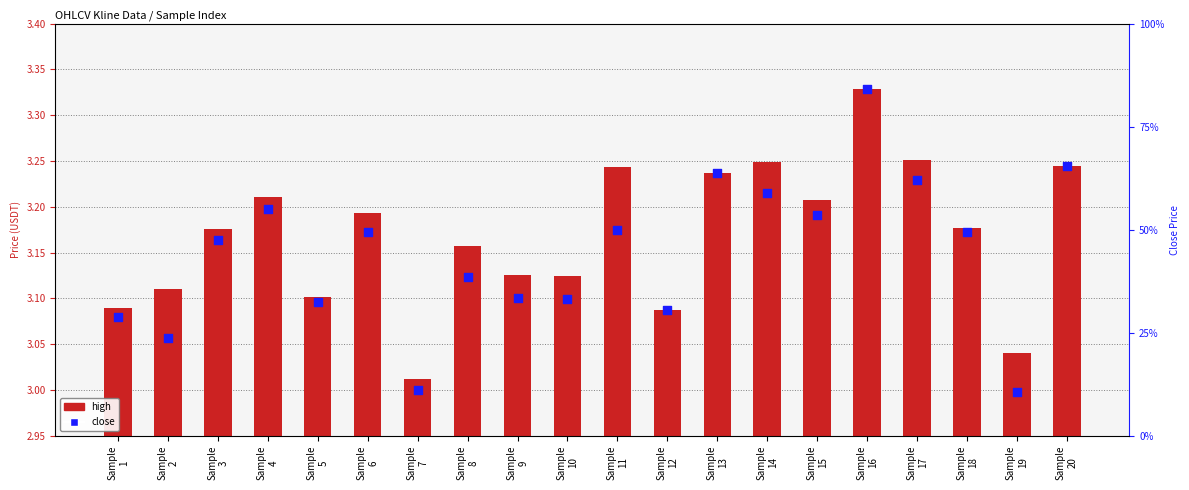

At how many categories does at least one series exceed 3?

20